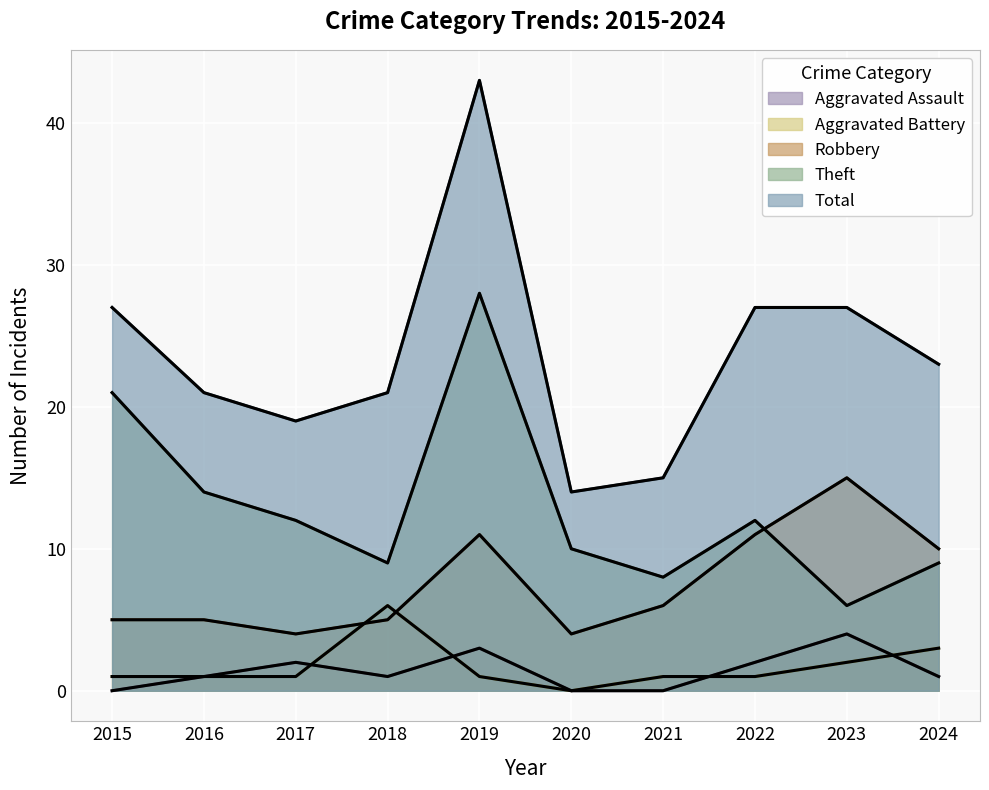

Reading right to left, what are all the values shown in this chart?

Aggravated Assault: 2024=1	2023=4	2022=2	2021=0	2020=0	2019=3	2018=1	2017=2	2016=1	2015=0
Aggravated Battery: 2024=3	2023=2	2022=1	2021=1	2020=0	2019=1	2018=6	2017=1	2016=1	2015=1
Robbery: 2024=10	2023=15	2022=11	2021=6	2020=4	2019=11	2018=5	2017=4	2016=5	2015=5
Theft: 2024=9	2023=6	2022=12	2021=8	2020=10	2019=28	2018=9	2017=12	2016=14	2015=21
Total: 2024=23	2023=27	2022=27	2021=15	2020=14	2019=43	2018=21	2017=19	2016=21	2015=27